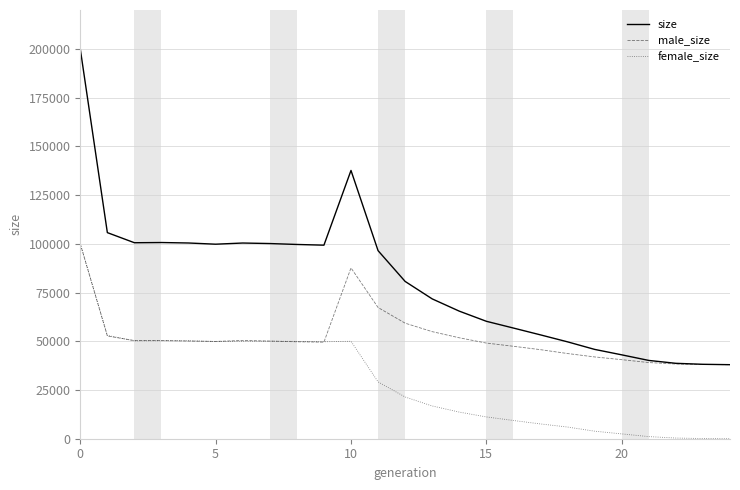

What is the maximum value for male_size?

100033